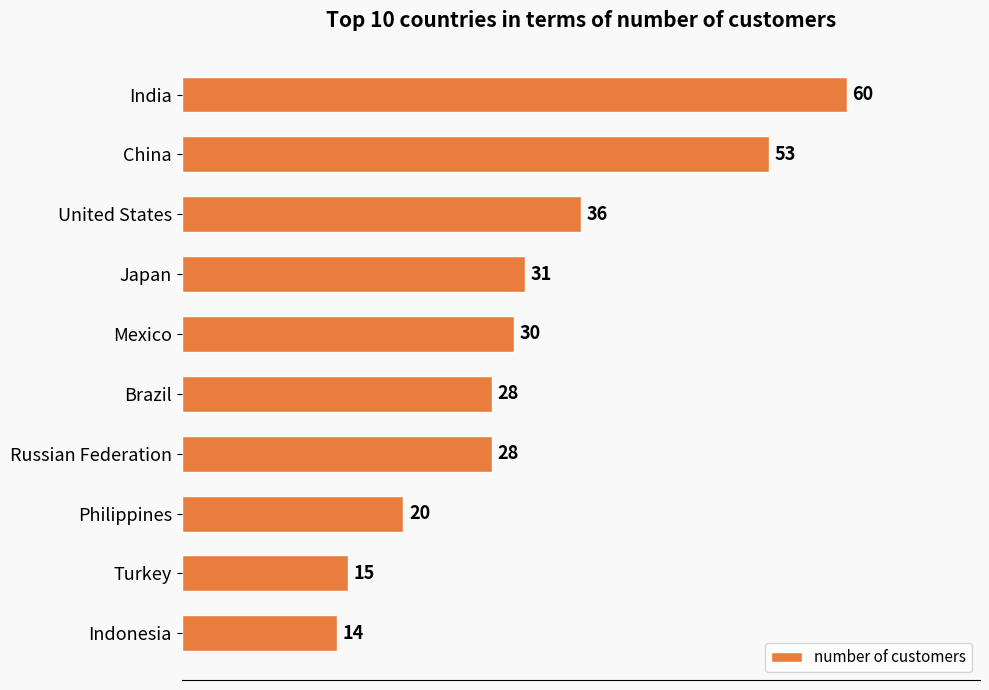

Is it true that the value at Russian Federation is 17?

False